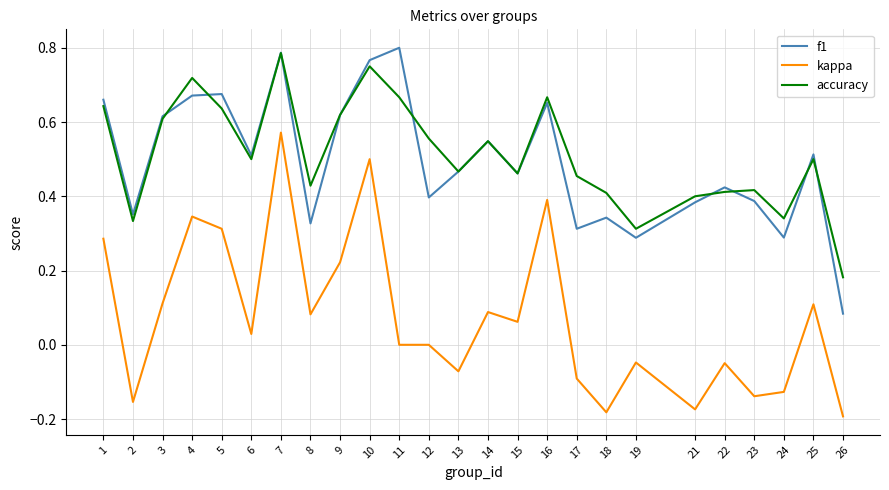

Which series changed the most between 4 and 7?

kappa